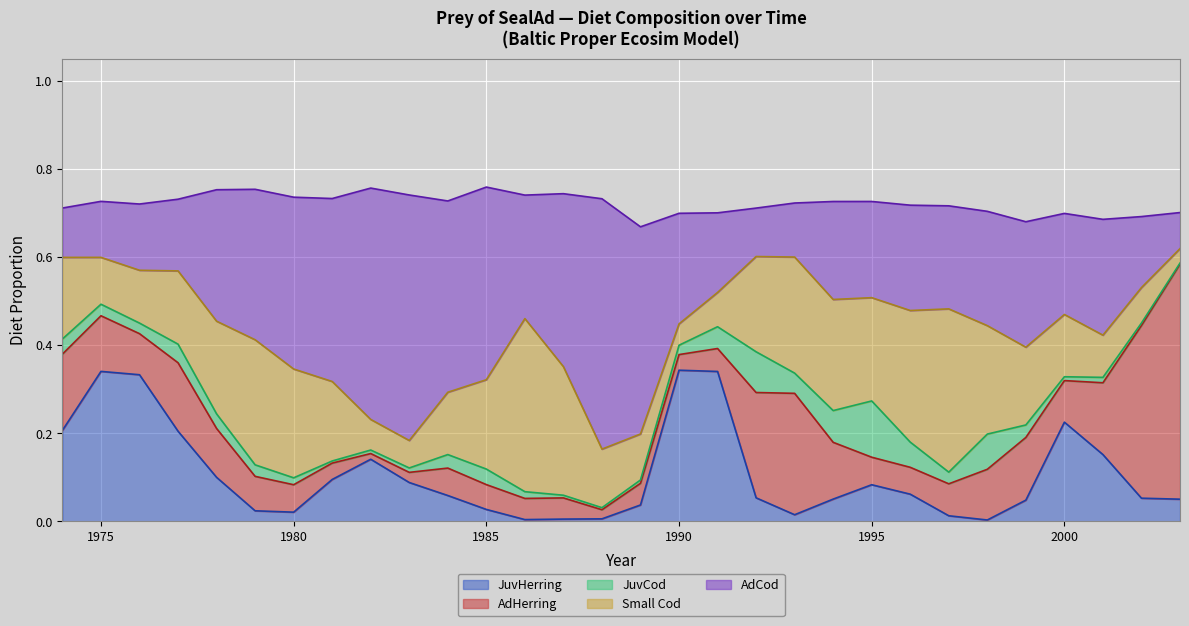

True or false: Small Cod has more than 1 points higher than both neighbors.

True